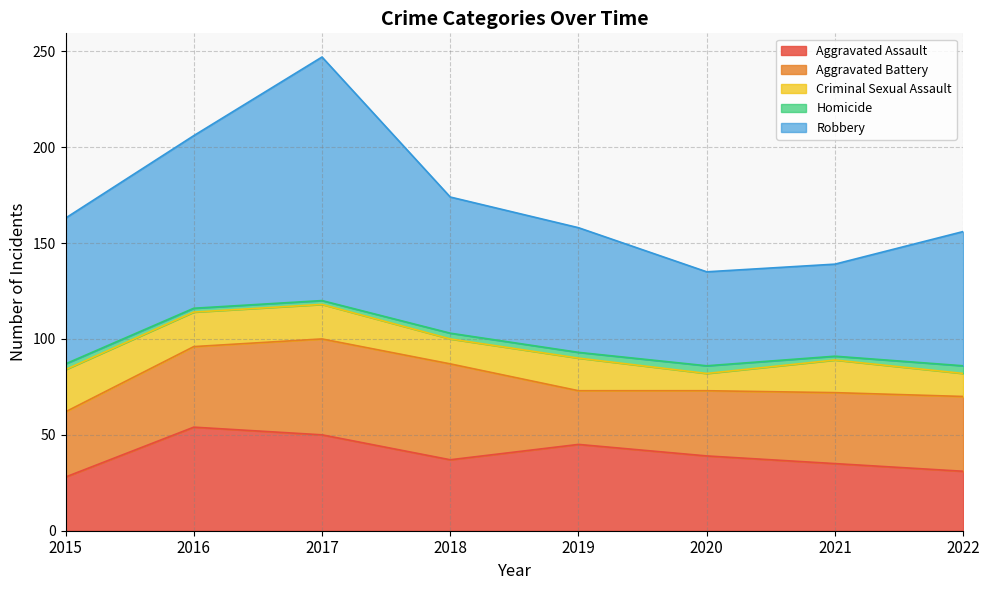

What is the total value across all series at 2015?

163